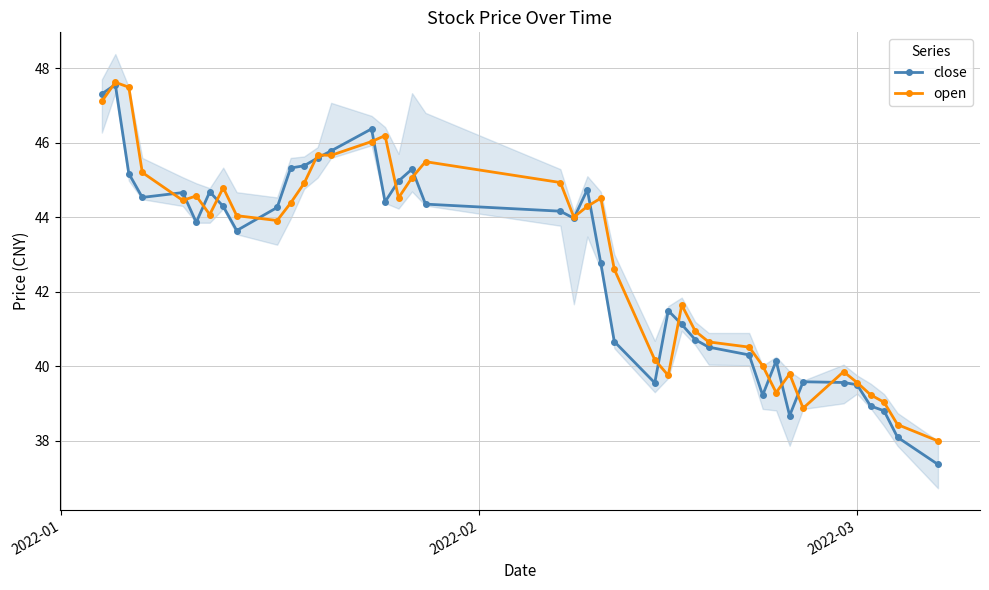

What is the value of the close point at the 34th from the left?

39.6